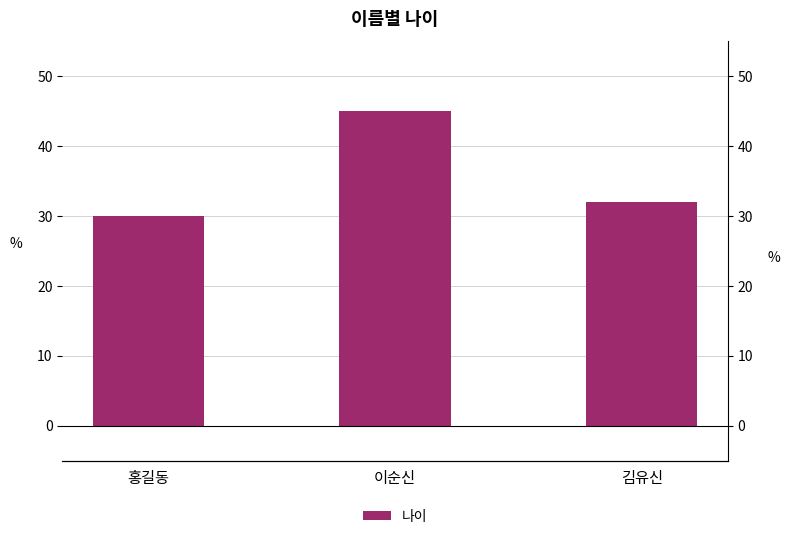

List the labels in order of value, largest first.

이순신, 김유신, 홍길동